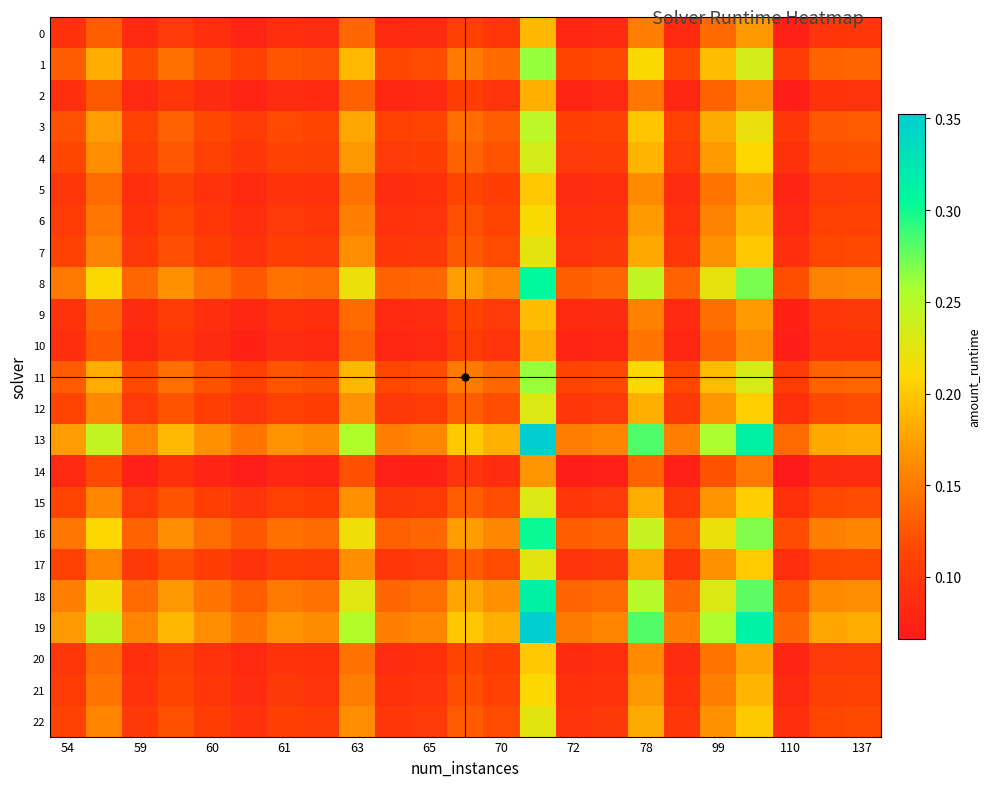

Reading left to right, transcribe all the data shown in this chart.

0: 0.1	0.1	0.1	0.1	0.1	0.1	0.1	0.1	0.1	0.1	0.1	0.1	0.1	0.2	0.1	0.1	0.2	0.1	0.1	0.2	0.1	0.1	0.1
1: 0.1	0.2	0.1	0.1	0.1	0.1	0.1	0.1	0.2	0.1	0.1	0.1	0.1	0.3	0.1	0.1	0.2	0.1	0.2	0.2	0.1	0.1	0.1
2: 0.1	0.1	0.1	0.1	0.1	0.1	0.1	0.1	0.1	0.1	0.1	0.1	0.1	0.2	0.1	0.1	0.1	0.1	0.1	0.2	0.1	0.1	0.1
3: 0.1	0.2	0.1	0.1	0.1	0.1	0.1	0.1	0.2	0.1	0.1	0.1	0.1	0.2	0.1	0.1	0.2	0.1	0.2	0.2	0.1	0.1	0.1
4: 0.1	0.2	0.1	0.1	0.1	0.1	0.1	0.1	0.2	0.1	0.1	0.1	0.1	0.2	0.1	0.1	0.2	0.1	0.2	0.2	0.1	0.1	0.1
5: 0.1	0.1	0.1	0.1	0.1	0.1	0.1	0.1	0.1	0.1	0.1	0.1	0.1	0.2	0.1	0.1	0.2	0.1	0.1	0.2	0.1	0.1	0.1
6: 0.1	0.1	0.1	0.1	0.1	0.1	0.1	0.1	0.2	0.1	0.1	0.1	0.1	0.2	0.1	0.1	0.2	0.1	0.2	0.2	0.1	0.1	0.1
7: 0.1	0.2	0.1	0.1	0.1	0.1	0.1	0.1	0.2	0.1	0.1	0.1	0.1	0.2	0.1	0.1	0.2	0.1	0.2	0.2	0.1	0.1	0.1
8: 0.1	0.2	0.1	0.2	0.1	0.1	0.1	0.1	0.2	0.1	0.1	0.2	0.2	0.3	0.1	0.1	0.2	0.1	0.2	0.3	0.1	0.2	0.2
9: 0.1	0.1	0.1	0.1	0.1	0.1	0.1	0.1	0.1	0.1	0.1	0.1	0.1	0.2	0.1	0.1	0.2	0.1	0.1	0.2	0.1	0.1	0.1
10: 0.1	0.1	0.1	0.1	0.1	0.1	0.1	0.1	0.1	0.1	0.1	0.1	0.1	0.2	0.1	0.1	0.1	0.1	0.1	0.2	0.1	0.1	0.1
11: 0.1	0.2	0.1	0.1	0.1	0.1	0.1	0.1	0.2	0.1	0.1	0.1	0.1	0.3	0.1	0.1	0.2	0.1	0.2	0.2	0.1	0.1	0.1
12: 0.1	0.2	0.1	0.1	0.1	0.1	0.1	0.1	0.2	0.1	0.1	0.1	0.1	0.2	0.1	0.1	0.2	0.1	0.2	0.2	0.1	0.1	0.1
13: 0.2	0.2	0.2	0.2	0.2	0.1	0.2	0.2	0.3	0.2	0.2	0.2	0.2	0.4	0.2	0.2	0.3	0.2	0.3	0.3	0.1	0.2	0.2
14: 0.1	0.1	0.1	0.1	0.1	0.1	0.1	0.1	0.1	0.1	0.1	0.1	0.1	0.2	0.1	0.1	0.1	0.1	0.1	0.1	0.1	0.1	0.1
15: 0.1	0.2	0.1	0.1	0.1	0.1	0.1	0.1	0.2	0.1	0.1	0.1	0.1	0.2	0.1	0.1	0.2	0.1	0.2	0.2	0.1	0.1	0.1
16: 0.1	0.2	0.1	0.2	0.1	0.1	0.1	0.1	0.2	0.1	0.1	0.2	0.2	0.3	0.1	0.1	0.2	0.1	0.2	0.3	0.1	0.2	0.2
17: 0.1	0.2	0.1	0.1	0.1	0.1	0.1	0.1	0.2	0.1	0.1	0.1	0.1	0.2	0.1	0.1	0.2	0.1	0.2	0.2	0.1	0.1	0.1
18: 0.2	0.2	0.1	0.2	0.1	0.1	0.1	0.1	0.2	0.1	0.1	0.2	0.2	0.3	0.1	0.1	0.3	0.1	0.2	0.3	0.1	0.2	0.2
19: 0.2	0.2	0.2	0.2	0.2	0.1	0.2	0.2	0.3	0.2	0.2	0.2	0.2	0.4	0.2	0.2	0.3	0.2	0.3	0.3	0.1	0.2	0.2
20: 0.1	0.1	0.1	0.1	0.1	0.1	0.1	0.1	0.1	0.1	0.1	0.1	0.1	0.2	0.1	0.1	0.2	0.1	0.1	0.2	0.1	0.1	0.1
21: 0.1	0.1	0.1	0.1	0.1	0.1	0.1	0.1	0.2	0.1	0.1	0.1	0.1	0.2	0.1	0.1	0.2	0.1	0.2	0.2	0.1	0.1	0.1
22: 0.1	0.2	0.1	0.1	0.1	0.1	0.1	0.1	0.2	0.1	0.1	0.1	0.1	0.2	0.1	0.1	0.2	0.1	0.2	0.2	0.1	0.1	0.1